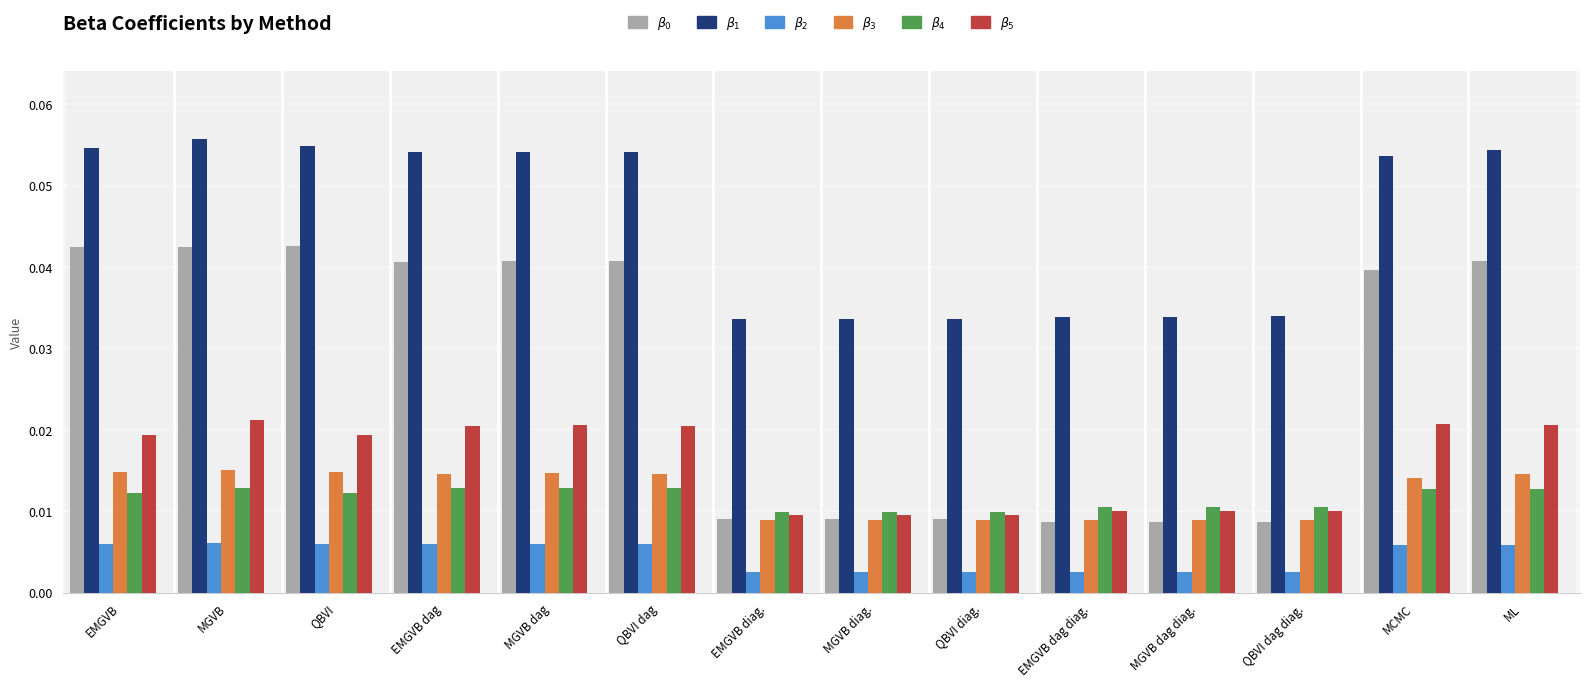

At MGVB, list the series in order from smallest to largest.

$\beta_2$, $\beta_4$, $\beta_3$, $\beta_5$, $\beta_0$, $\beta_1$